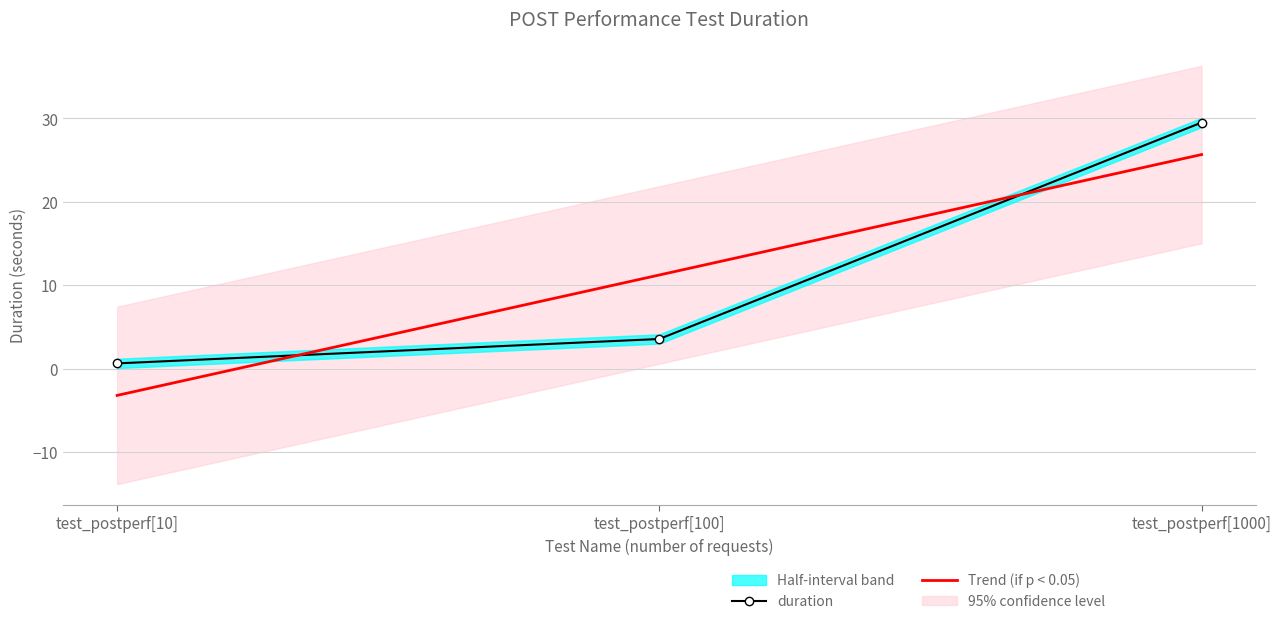

List the labels in order of duration value, smallest first.

test_postperf[10], test_postperf[100], test_postperf[1000]